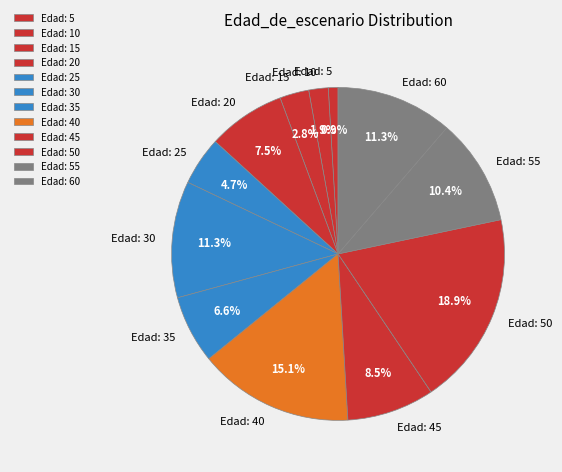

Which category has the smallest portion of the pie?

Edad: 5